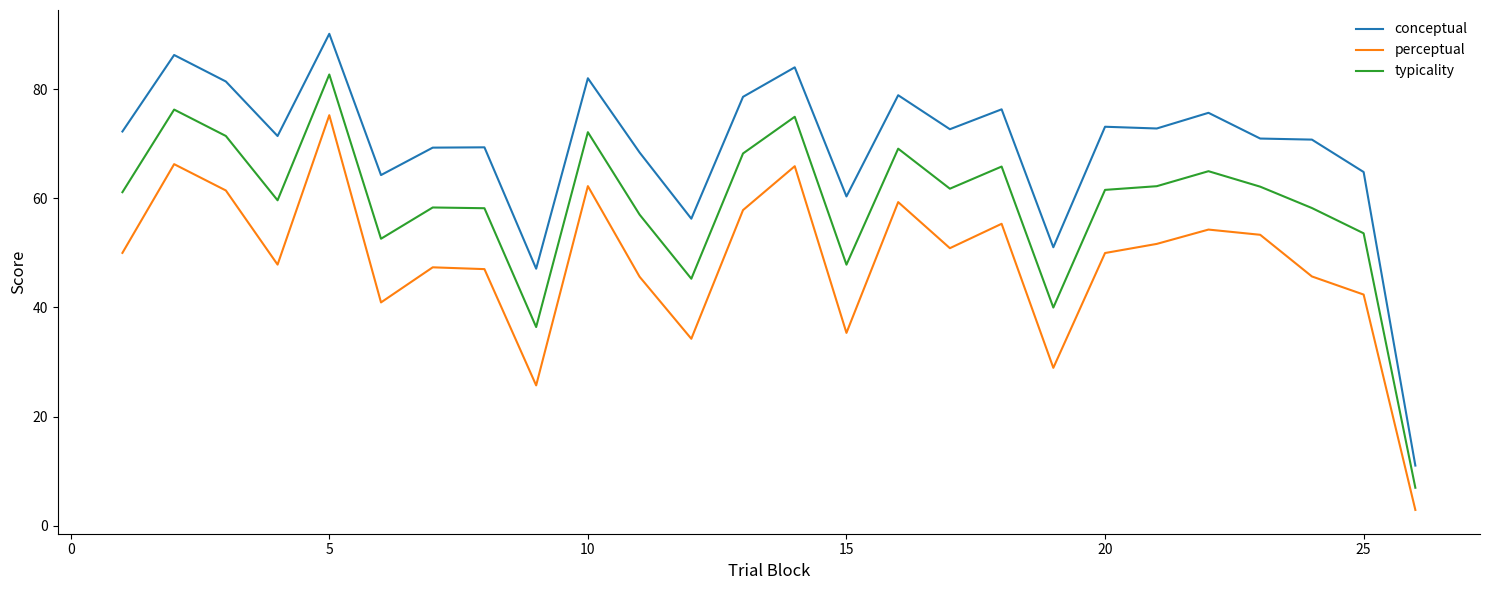

Which series has the largest range (max minus min)?

conceptual